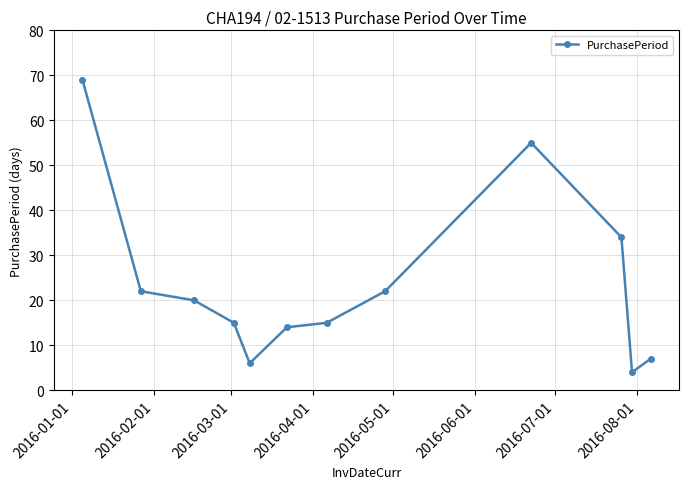

How many interior local valleys (lower than both neighbors) does the data have?

2